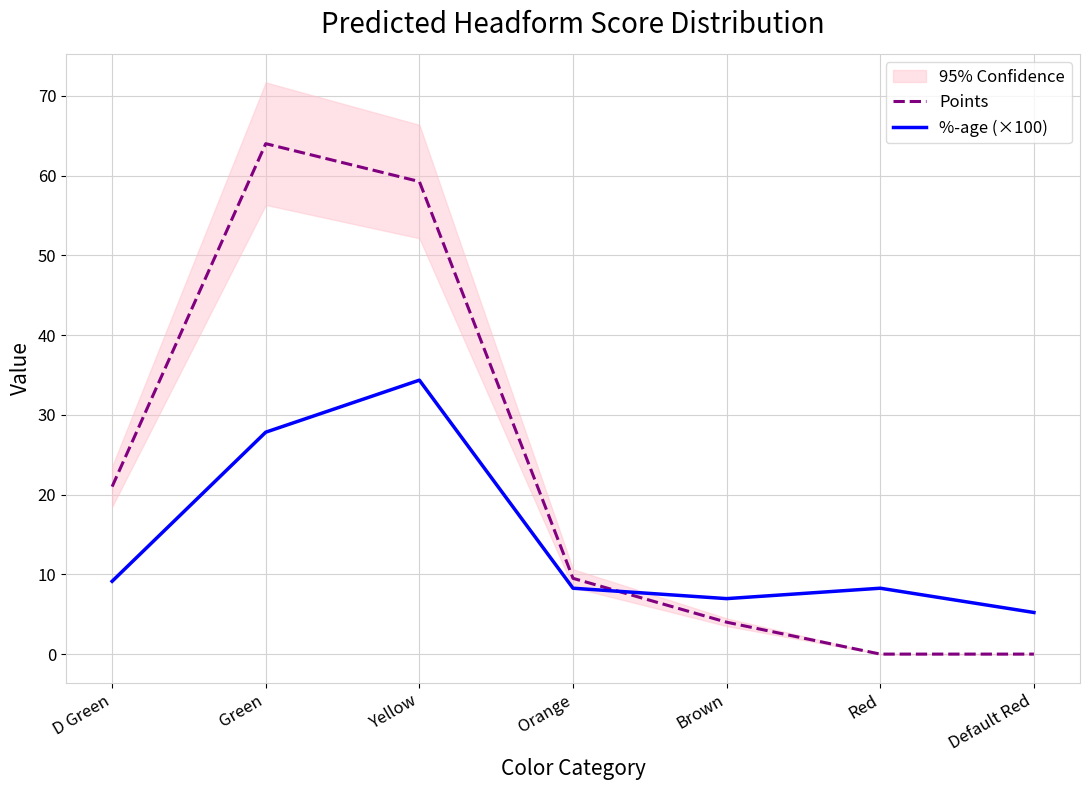

Count the number of data series in this chart.

2